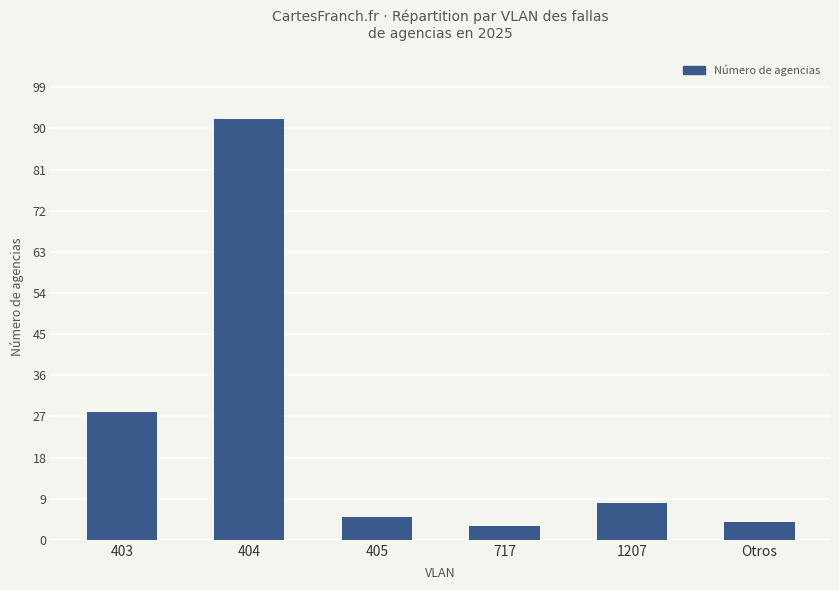

How many data points are less than 8?

3